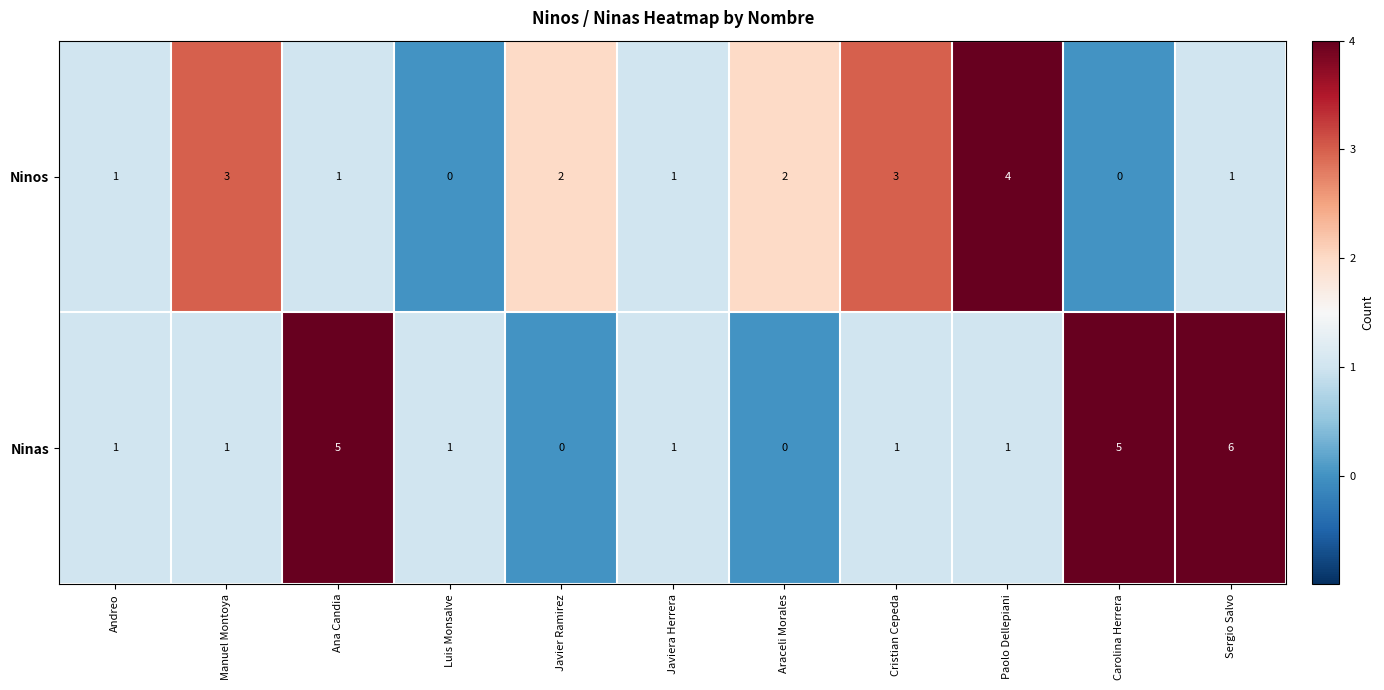

At which category is the sum across all series the highest?

Sergio Salvo